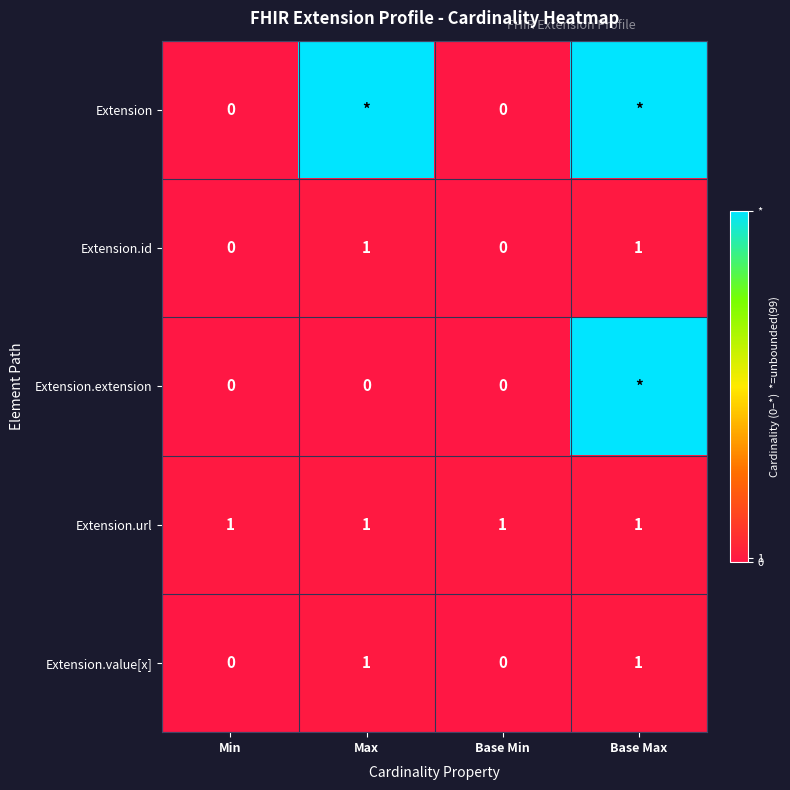

Is it true that Extension.value[x] equals 0 at Max?

False